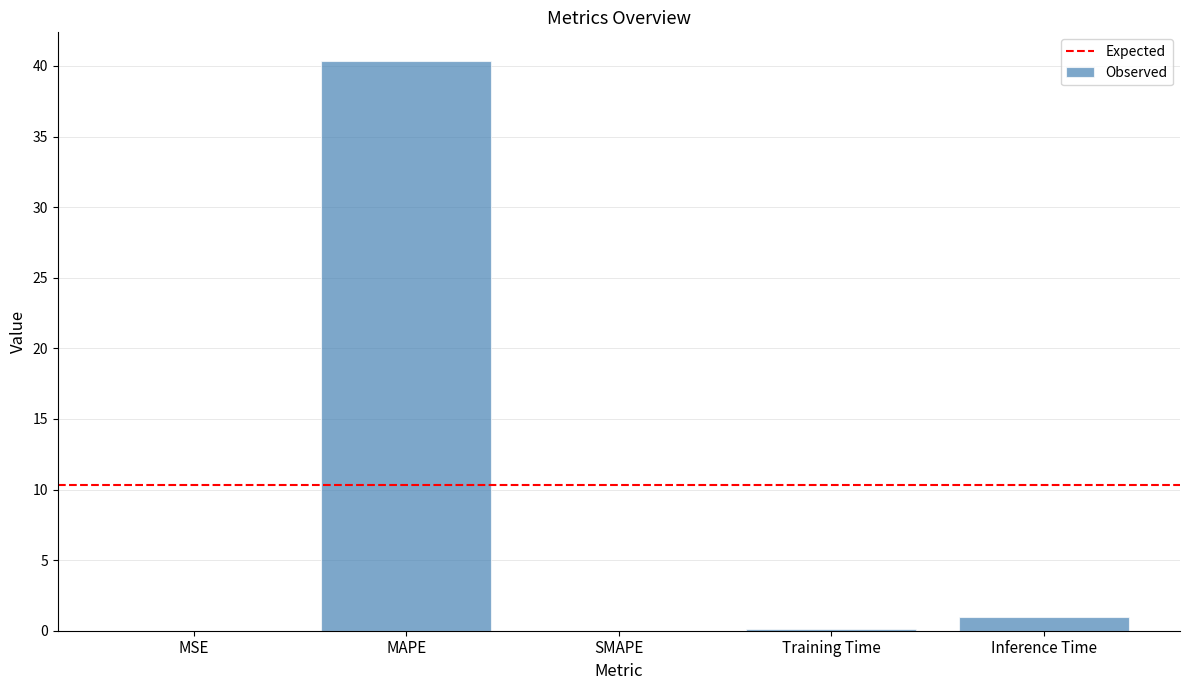

At which category does the chart reach its peak across all series?

MAPE